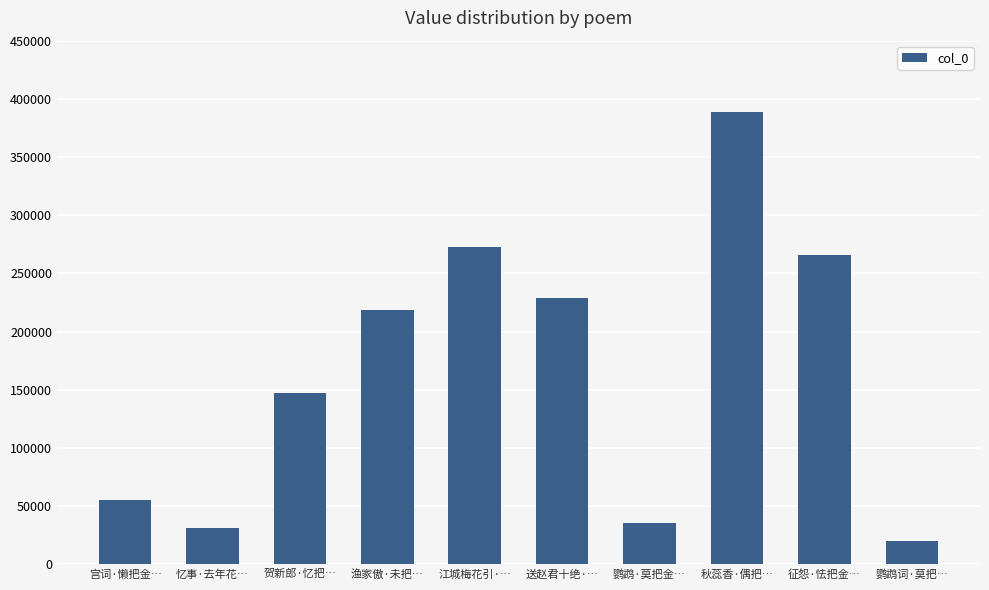

Which category has the highest value across all series?

秋蕊香·偶把…